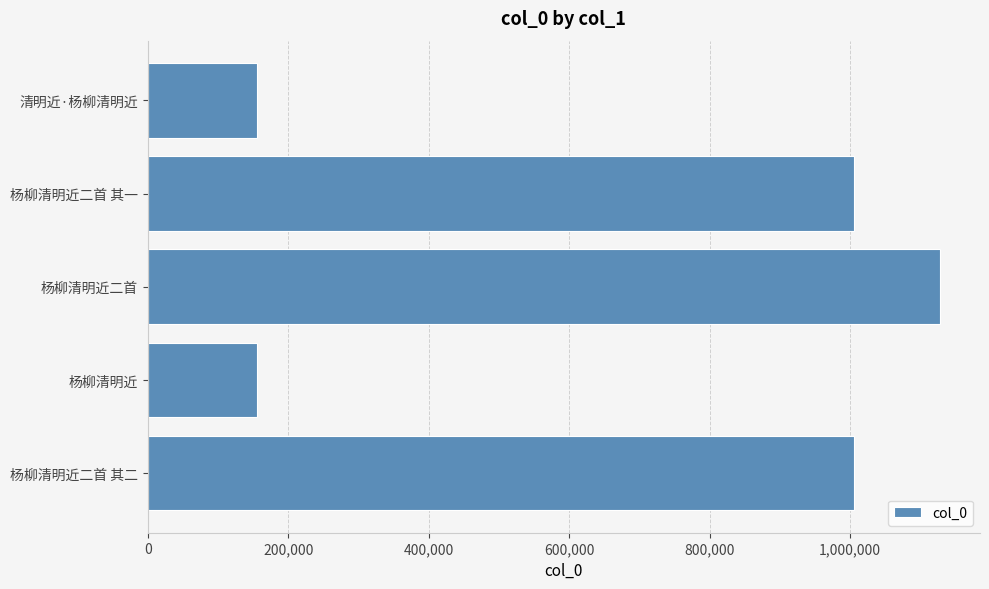

Is it true that the value at 杨柳清明近 is 156163?

True